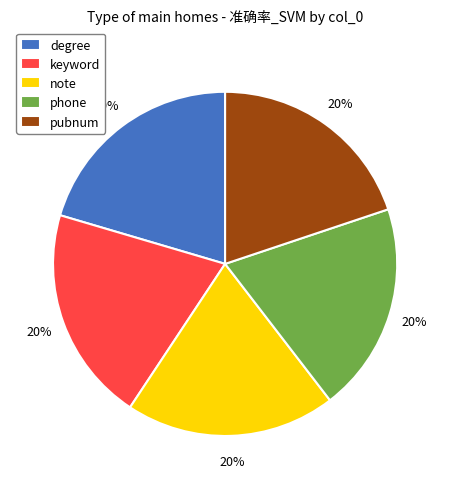

To the nearest percent, what percentage of the pie is pubnum?

20%